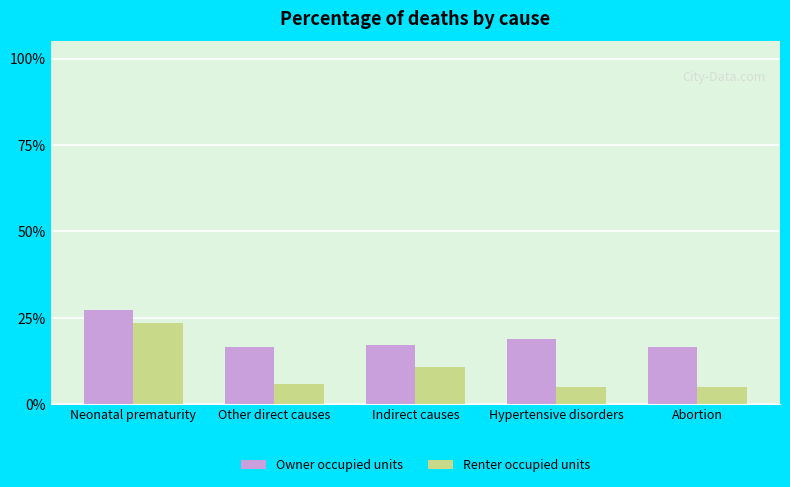

Rank the series by their maximum value, from highest to lowest.

Owner occupied units, Renter occupied units